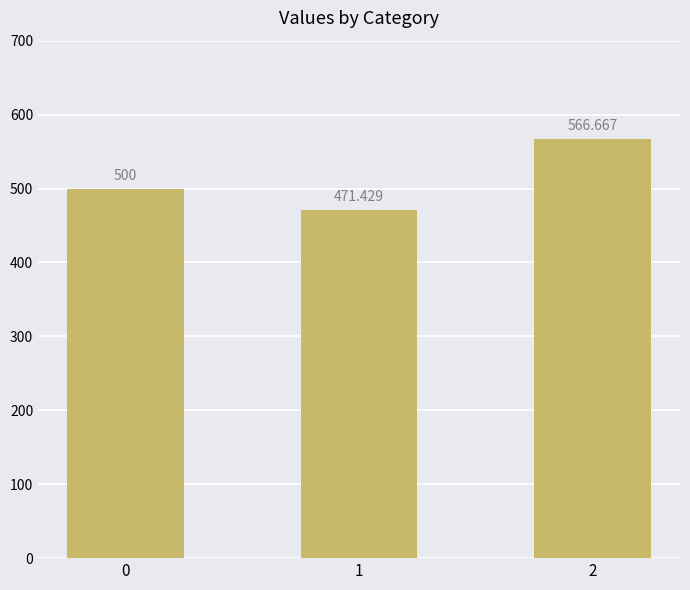

What is the maximum value shown in the chart?

566.7